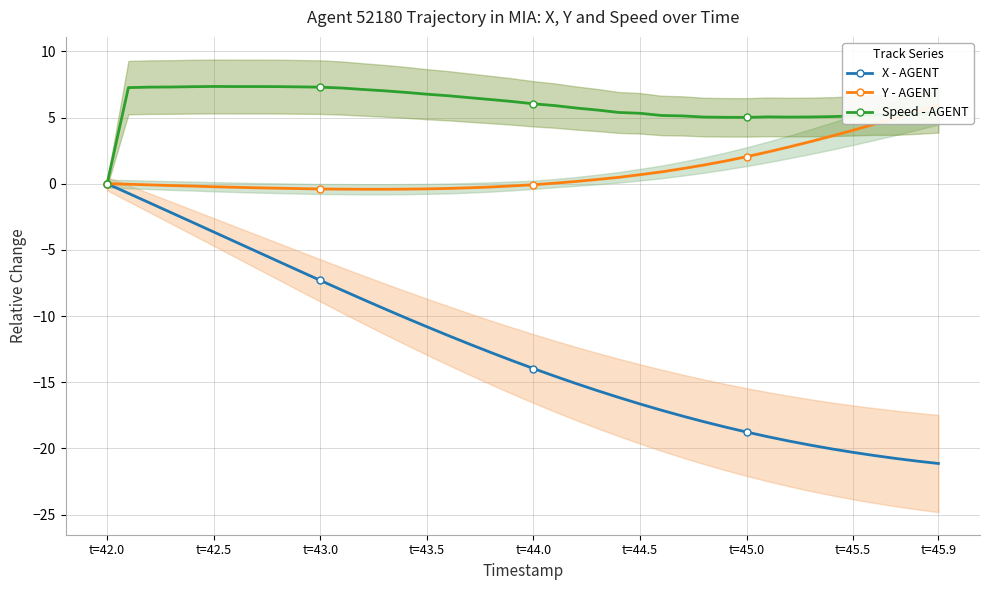

List the series in order of their peak value, highest first.

Speed - AGENT, Y - AGENT, X - AGENT